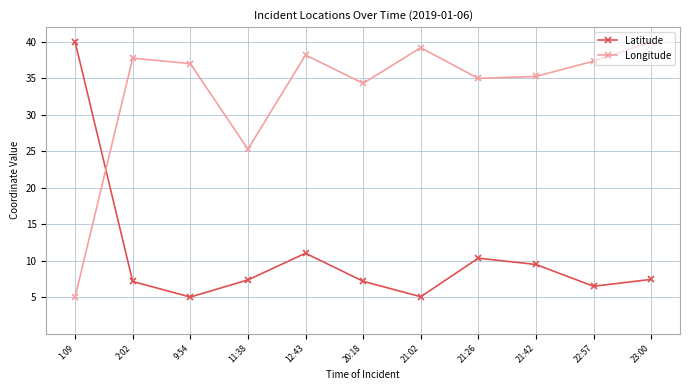

At which category is the sum across all series the highest?

12:43